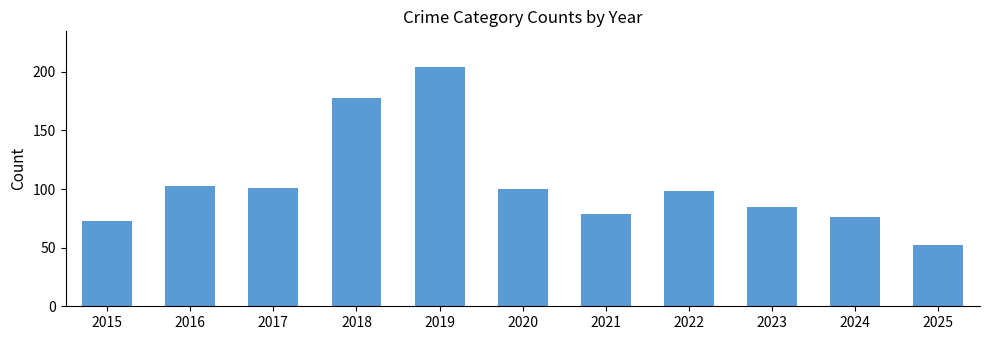

Is it true that the value at 2016 is 148?

False